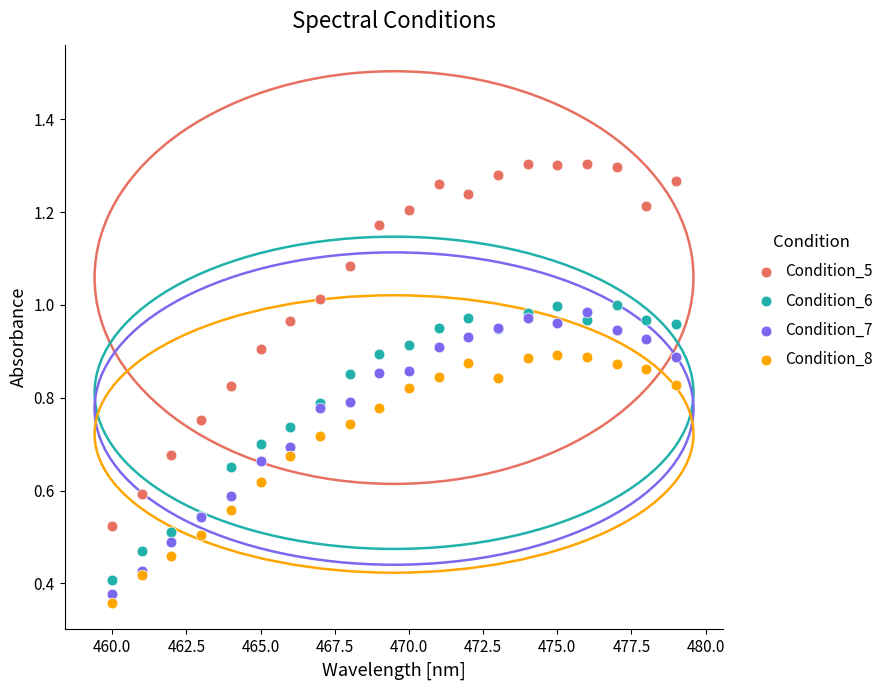

What are all the series names shown in the legend?

Condition_5, Condition_6, Condition_7, Condition_8